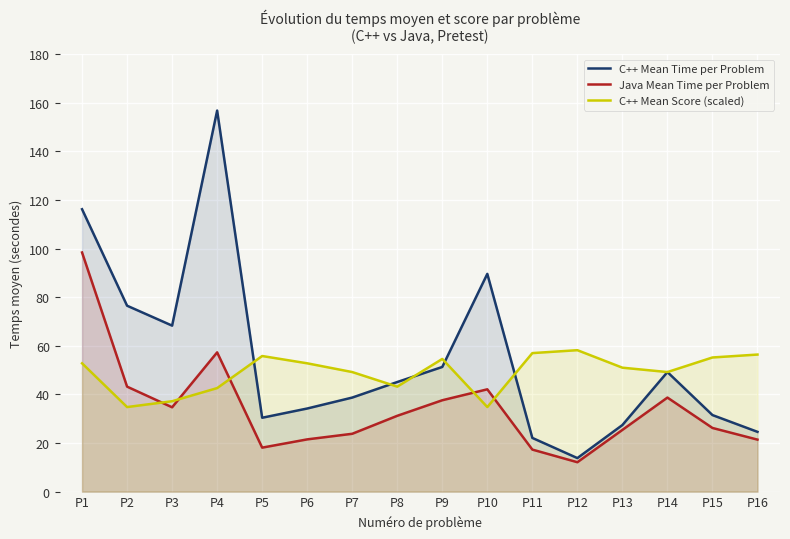

At how many categories does at least one series exceed 27?

16